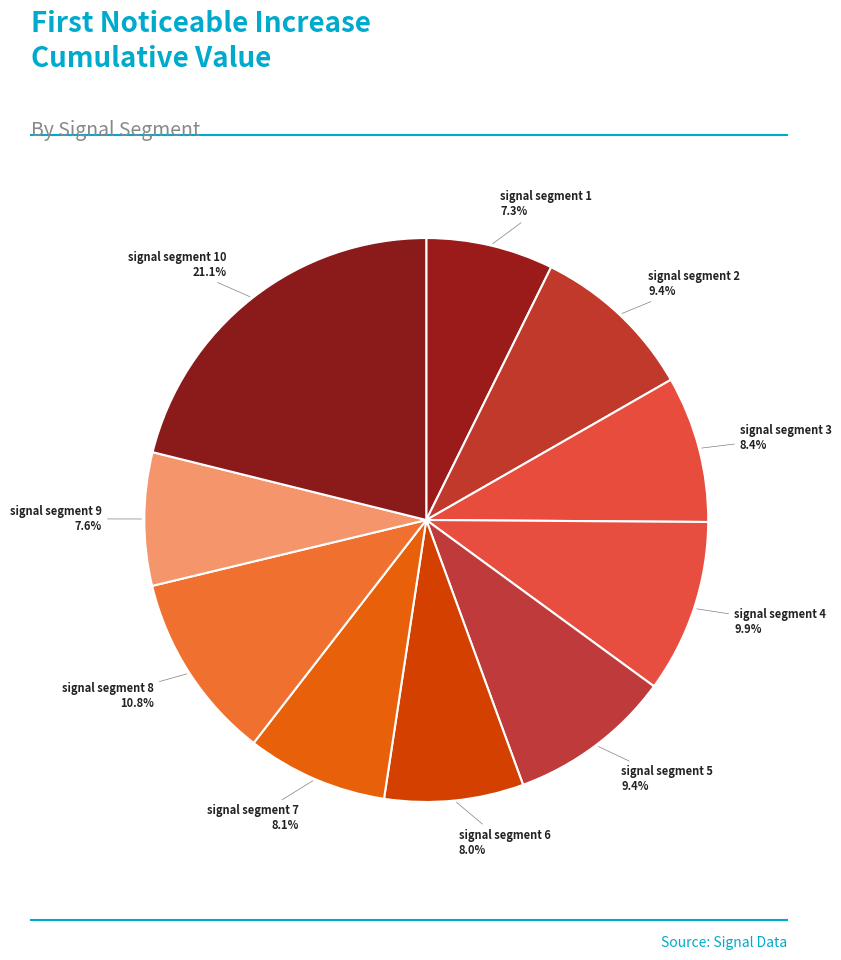

Is there any slice that represents more than half of the pie?

No